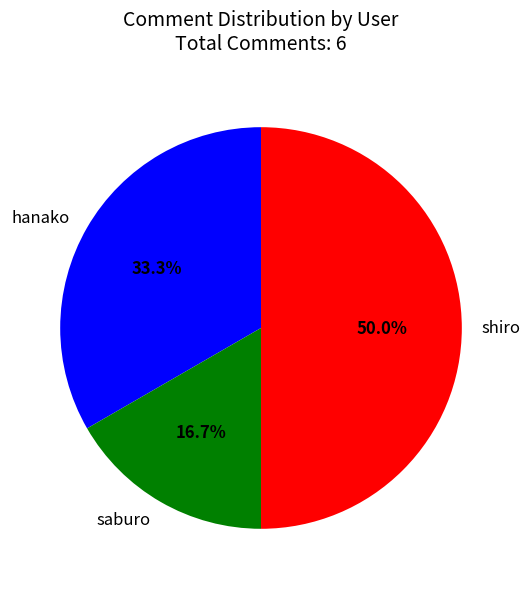

What percentage is the shiro slice, to the nearest percent?

50%